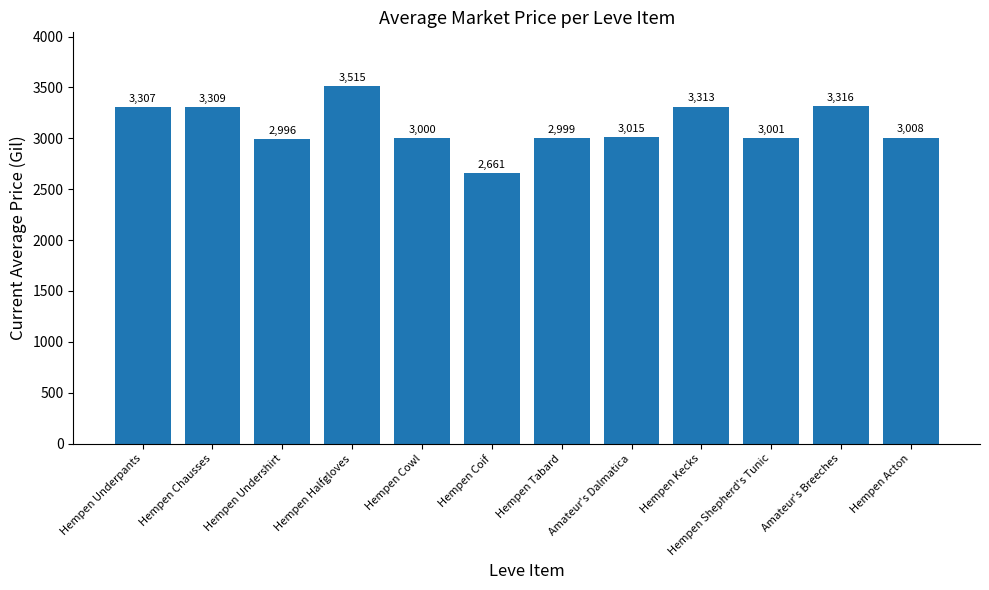

Reading left to right, extract all data points from this chart.

Hempen Underpants=3307	Hempen Chausses=3309	Hempen Undershirt=2996	Hempen Halfgloves=3515	Hempen Cowl=3000	Hempen Coif=2661	Hempen Tabard=2999	Amateur's Dalmatica=3015	Hempen Kecks=3313	Hempen Shepherd's Tunic=3001	Amateur's Breeches=3316	Hempen Acton=3008